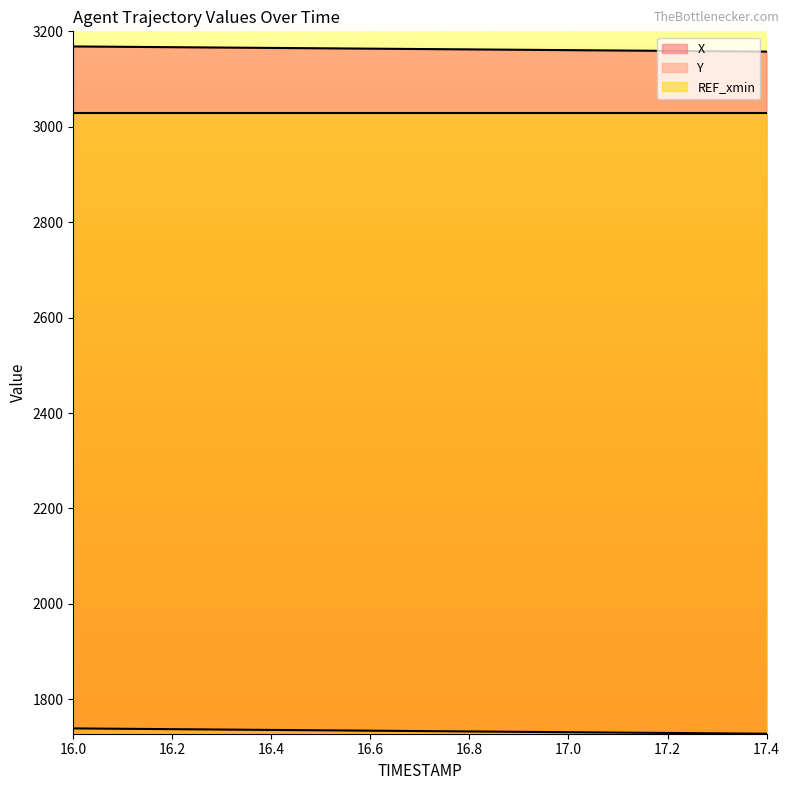

Rank the series by their maximum value, from lowest to highest.

Y, REF_xmin, X